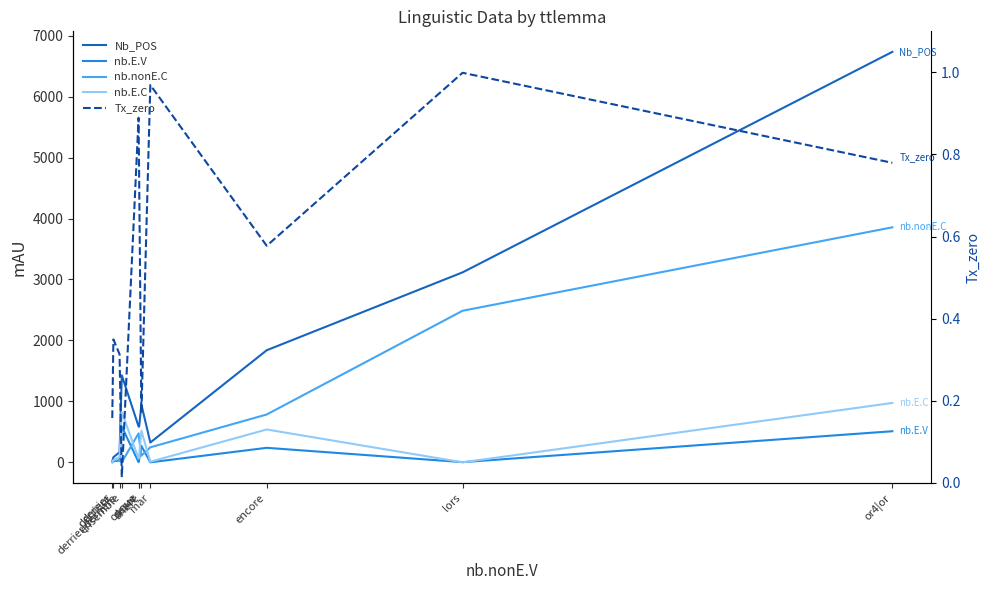

True or false: Nb_POS and nb.nonE.C cross at least once.

False